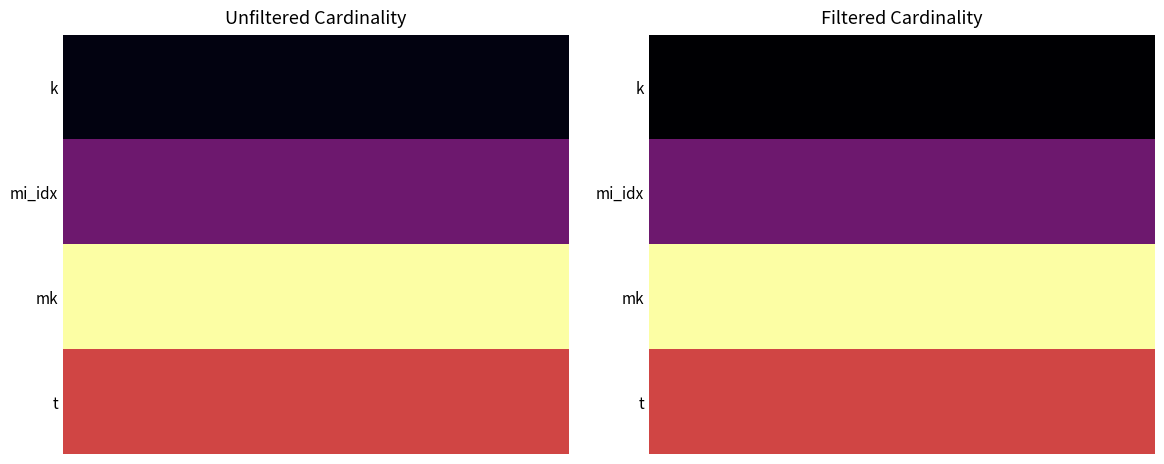

What is the maximum value shown in the chart?

4523930